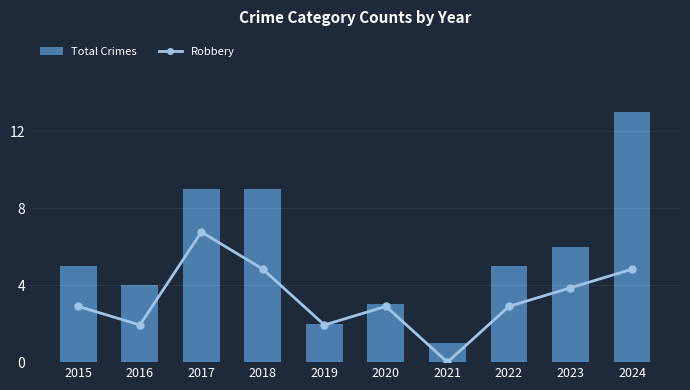

Reading left to right, what are all the values shown in this chart?

Total Crimes: 5	4	9	9	2	3	1	5	6	13
Robbery: 3	2	7	5	2	3	0	3	4	5